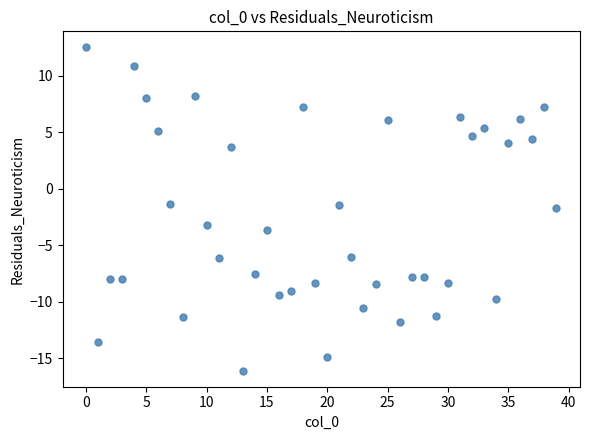

What is the range of Y values (max minus min)?

28.6